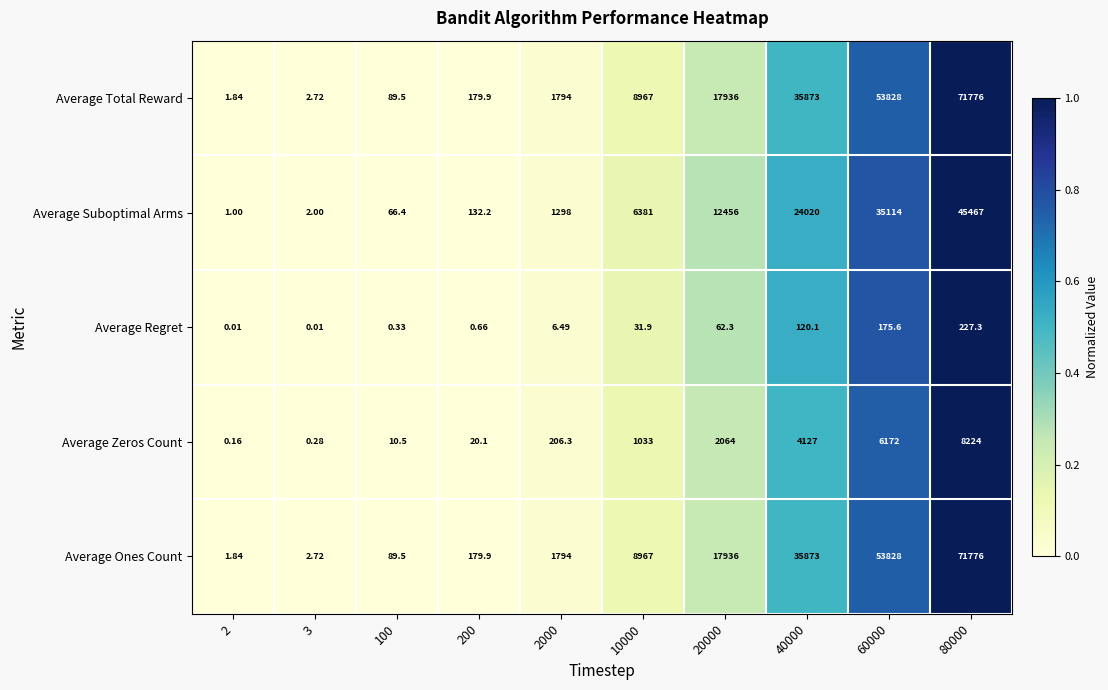

Count the number of data series in this chart.

5